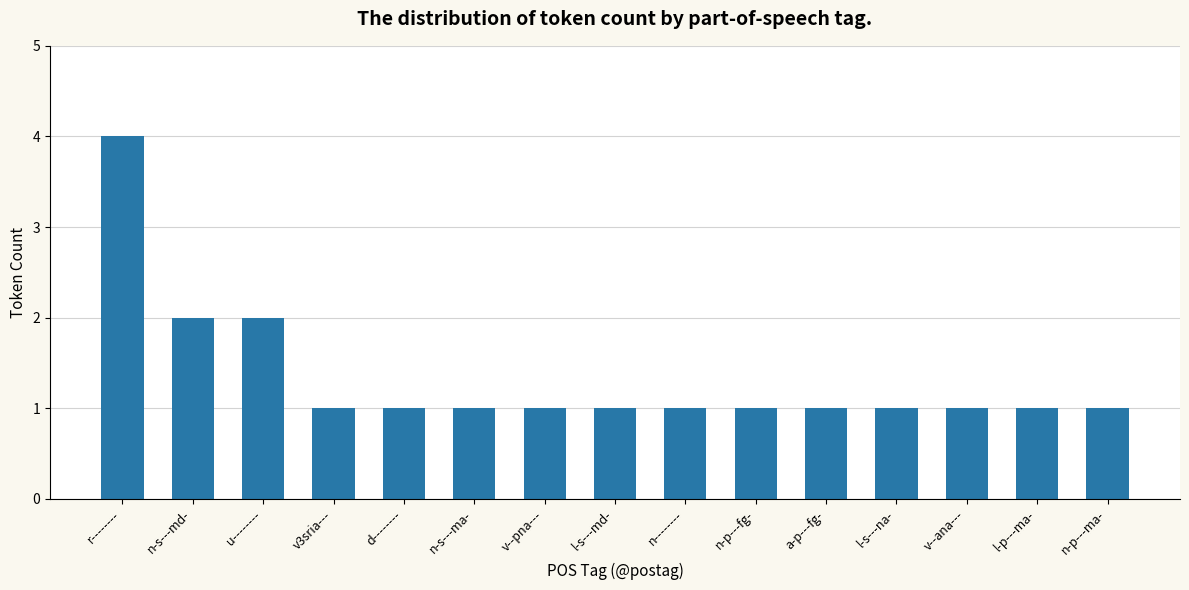

True or false: the data shows 1 at l-s---md-.

True